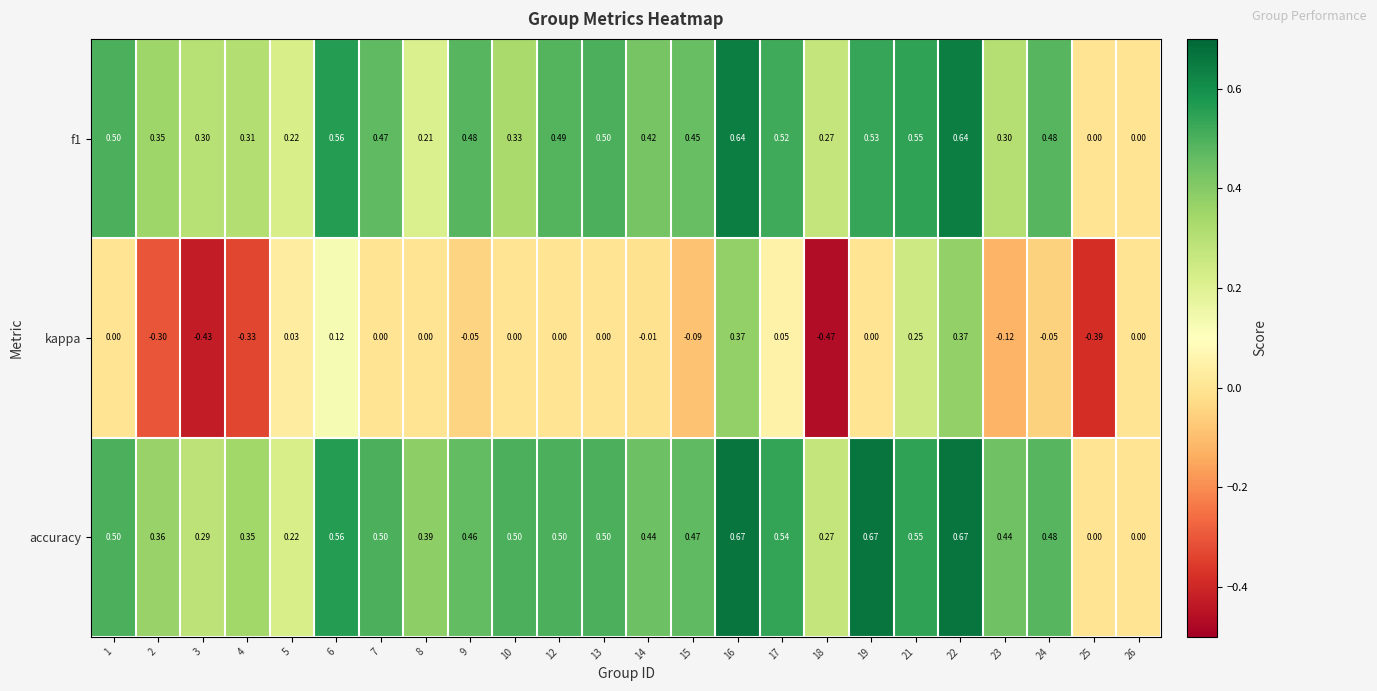

Which series has the widest spread of values?

kappa